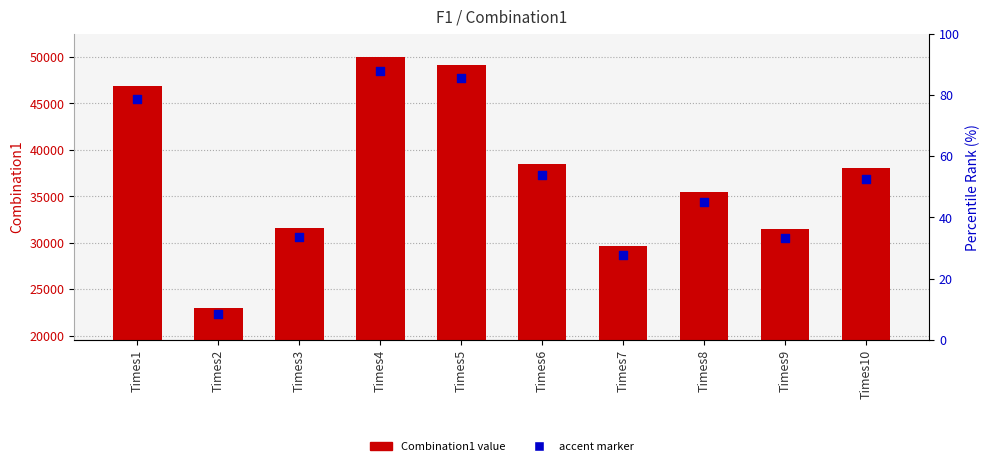

What is the total value across all series at Times4?

98455.4